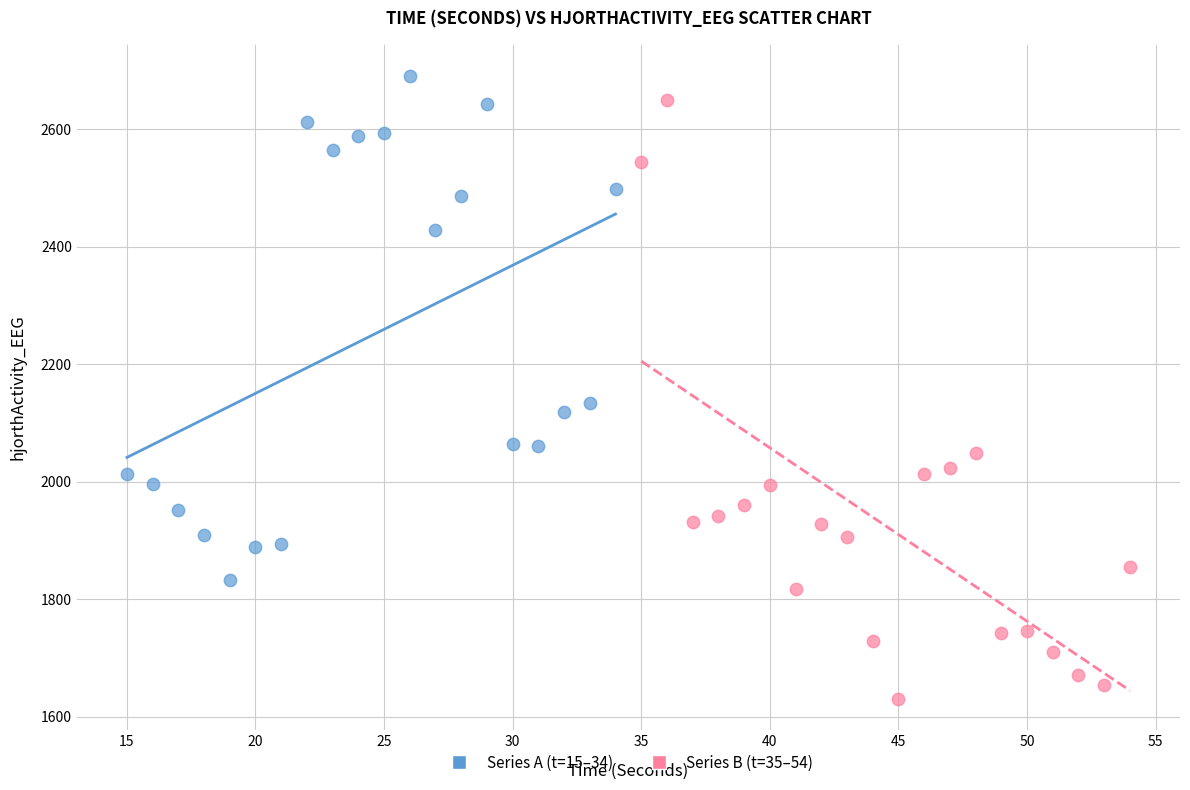

Which series reaches the maximum Y coordinate?

Series A (t=15–34)